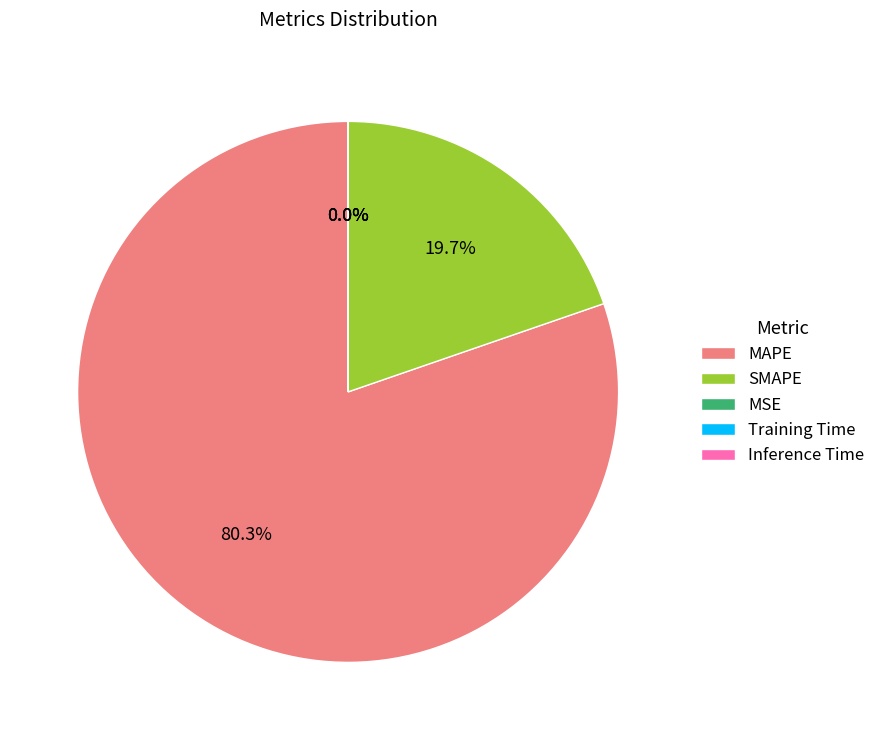

What is the largest slice in the pie chart?

MAPE